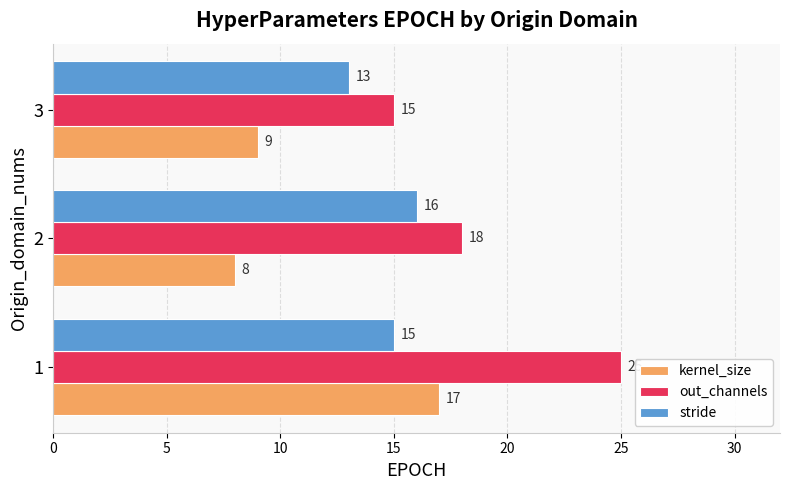

What are all the series names shown in the legend?

kernel_size, out_channels, stride